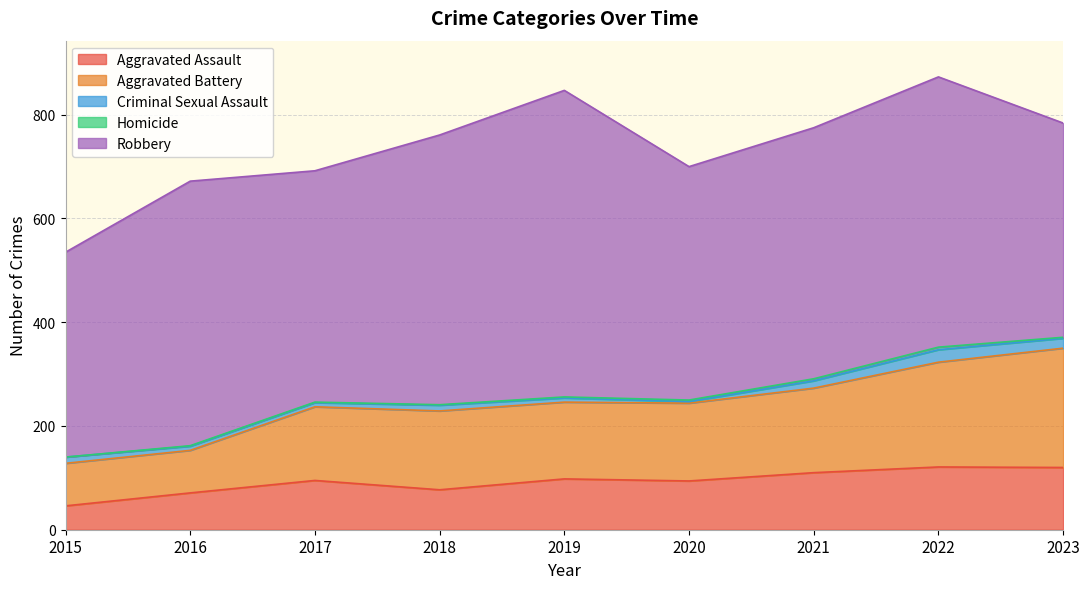

Which has a higher value, 2017 or 2018?

2017